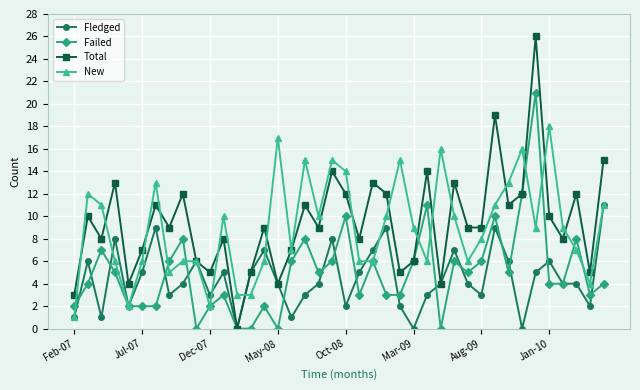

Which series has the largest total across all categories?

Total